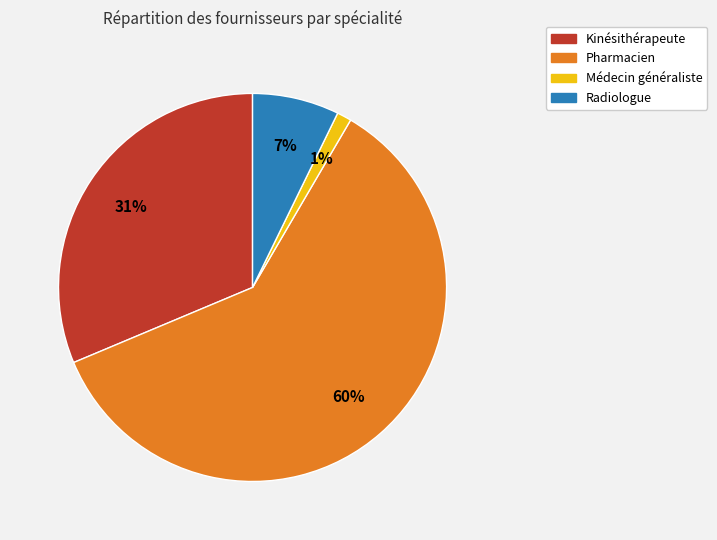

What is the smallest slice in the pie chart?

Médecin généraliste